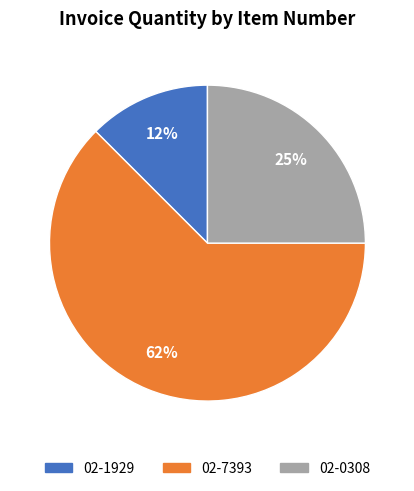

How many slices are in this pie chart?

3